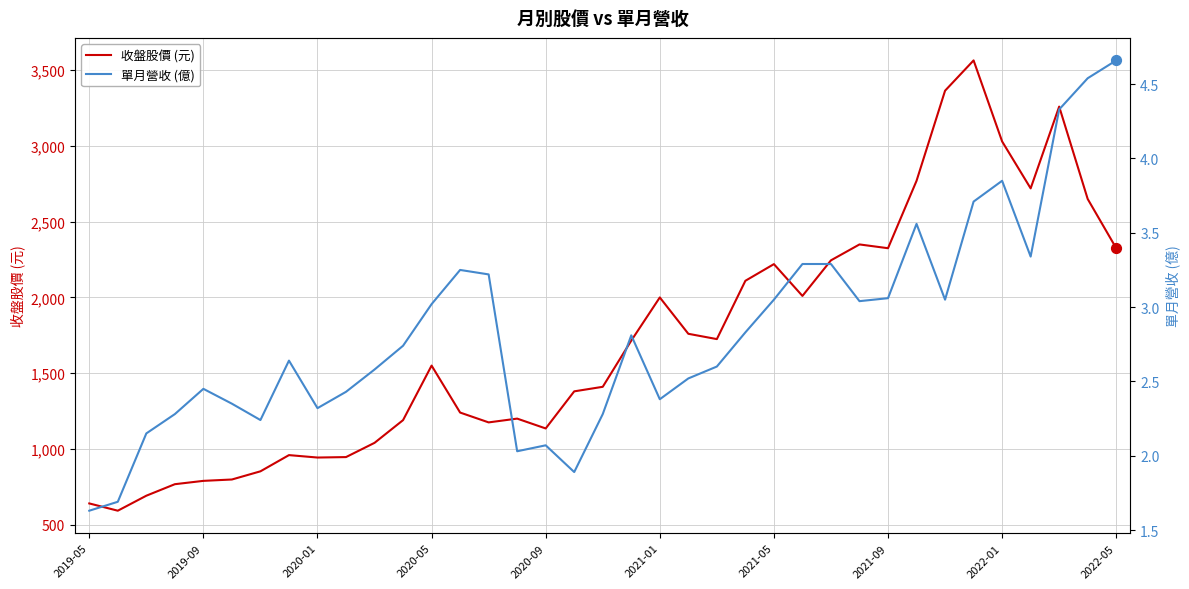

Which series has the widest spread of Y values?

收盤股價 (元)